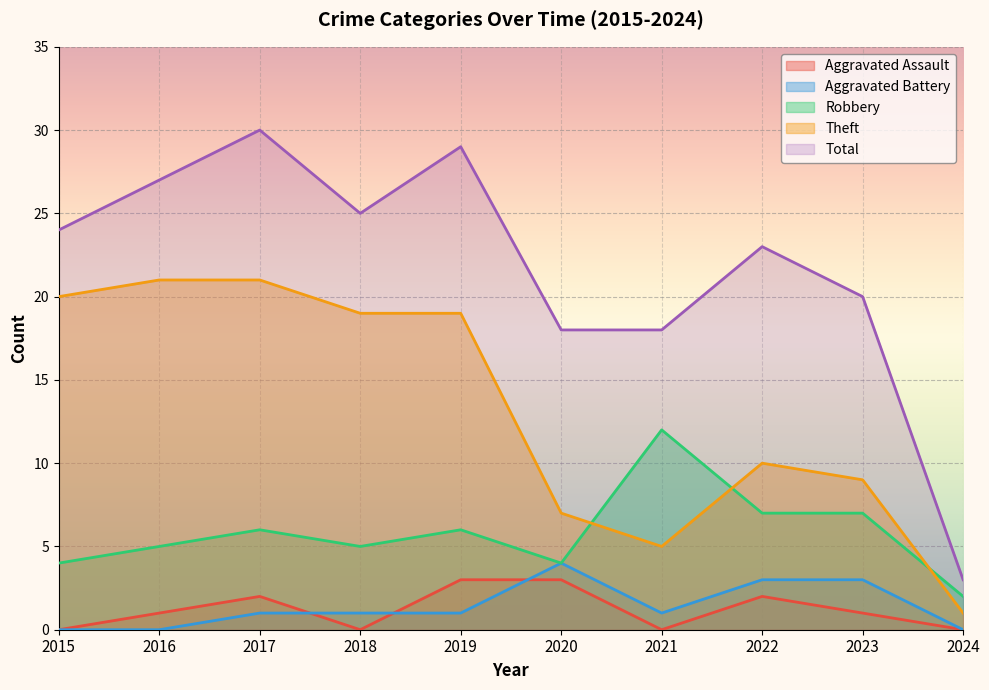

The Robbery series shows 5 at 2018. True or false?

True